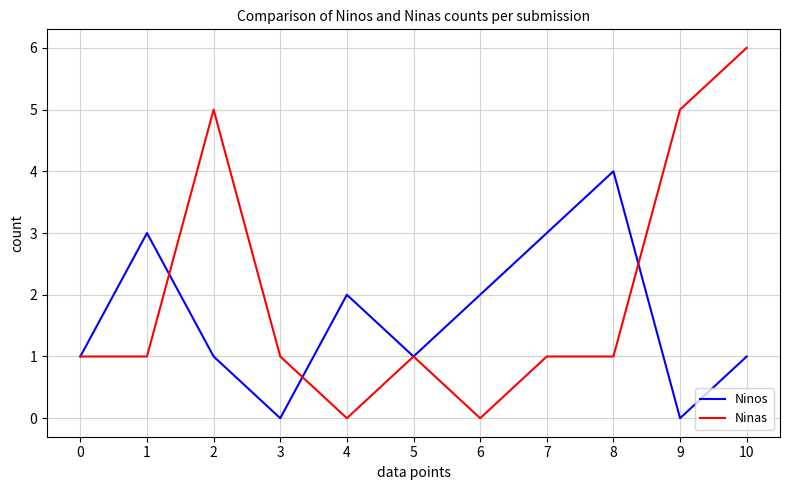

List the series in order of their overall mean, lowest first.

Ninos, Ninas